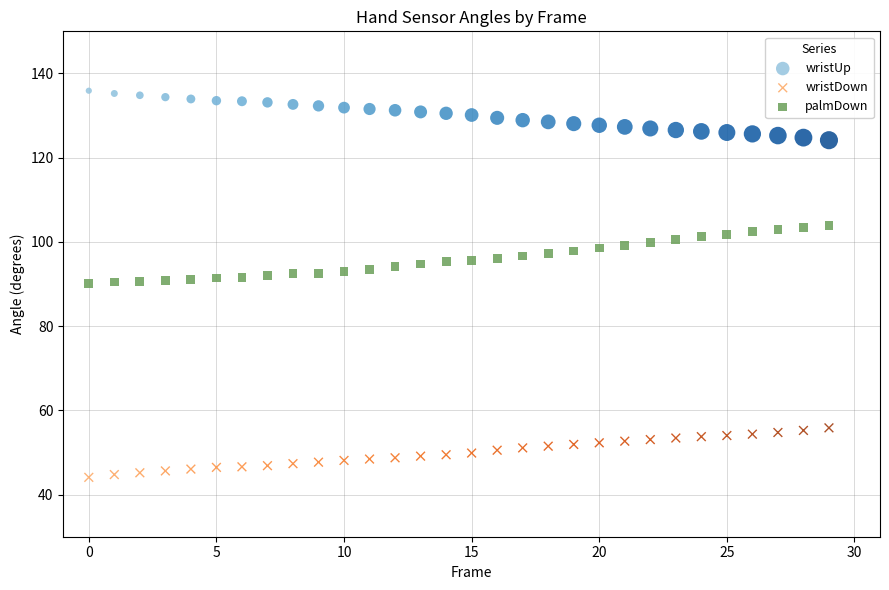

Across all data points, what is the range of Y values (max minus min)?

91.8